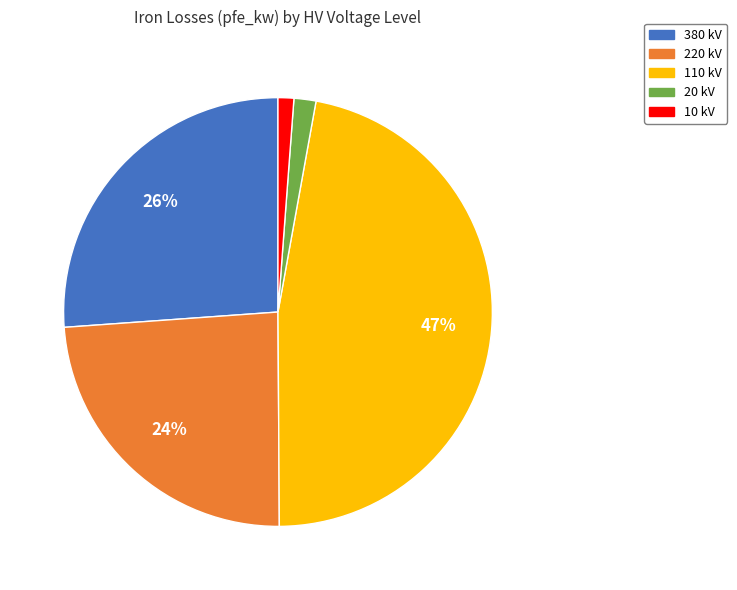

To the nearest percent, what is the difference between the largest and smallest slice percentages?

46%